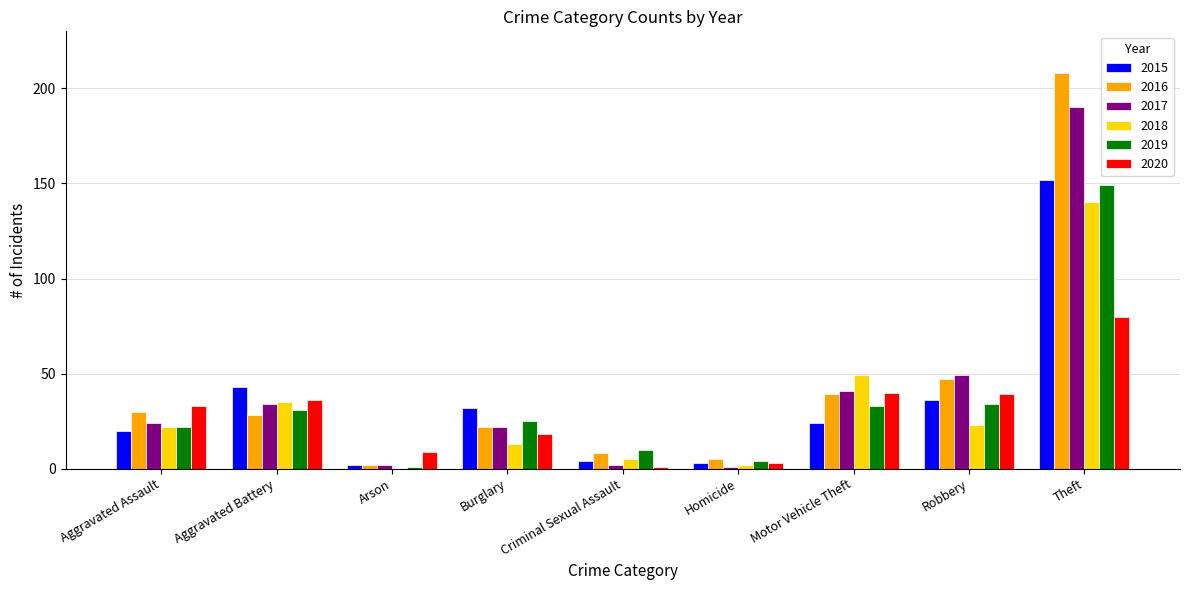

What value does the 2020 series have at Arson, to the nearest 5?

10